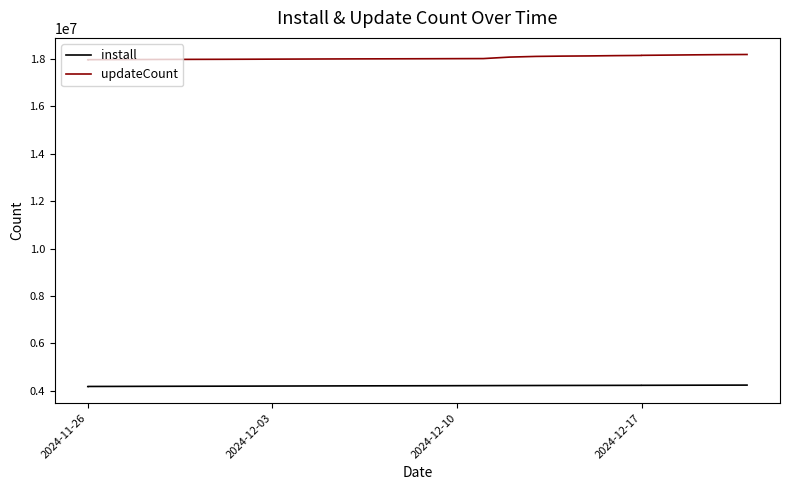

True or false: updateCount and install cross at least once.

False